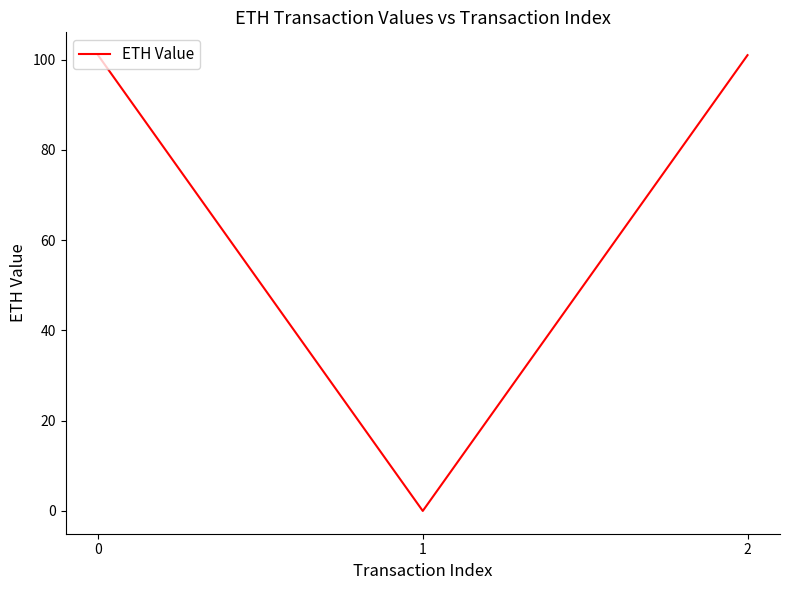

What is the ratio of the value at 2 to the value at 0?

1.0